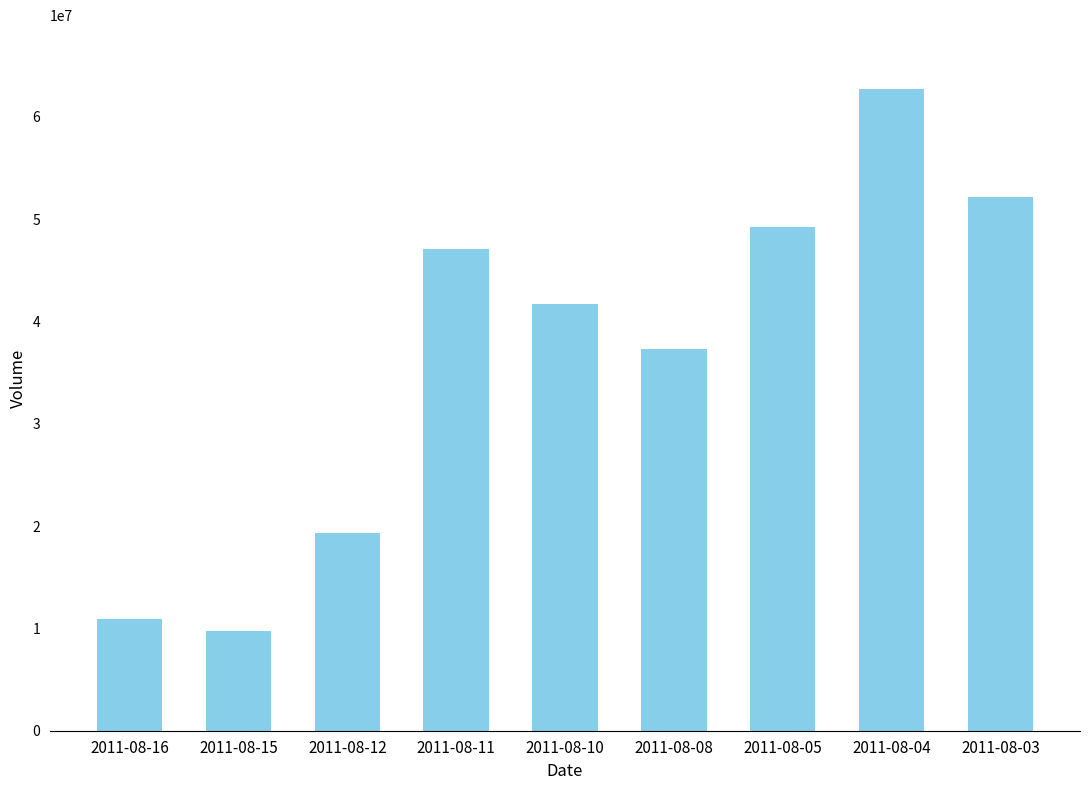

True or false: the data shows 5499488 at 2011-08-16.

False